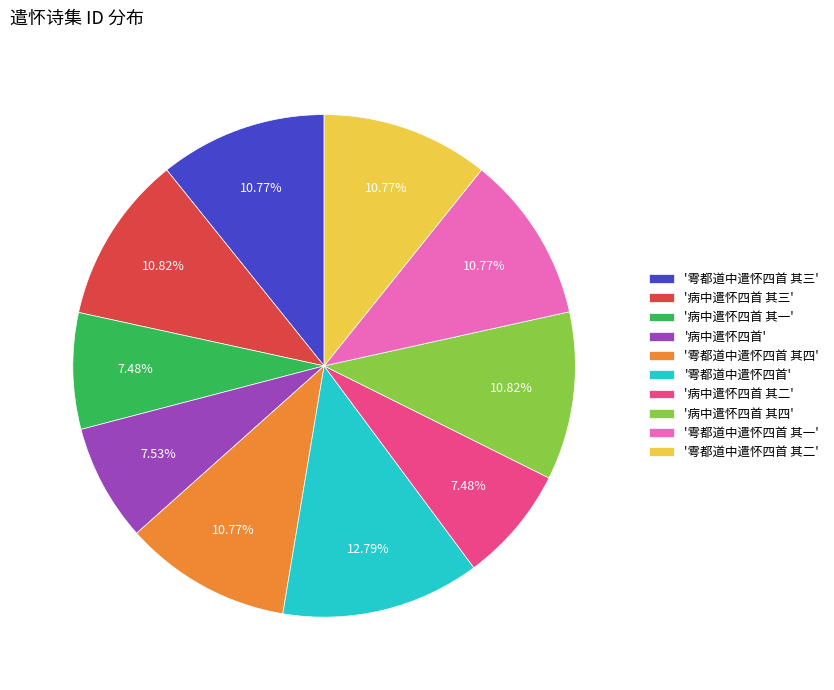

How many slices are in this pie chart?

10